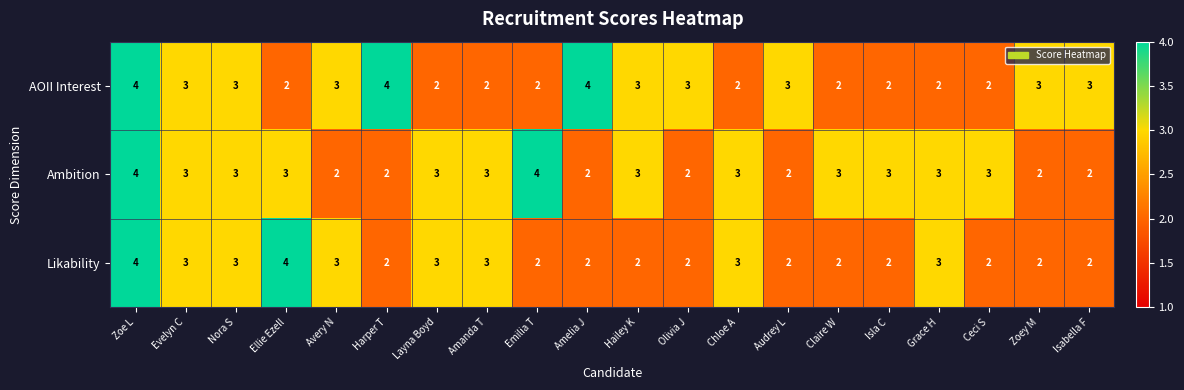

Count the number of data series in this chart.

3